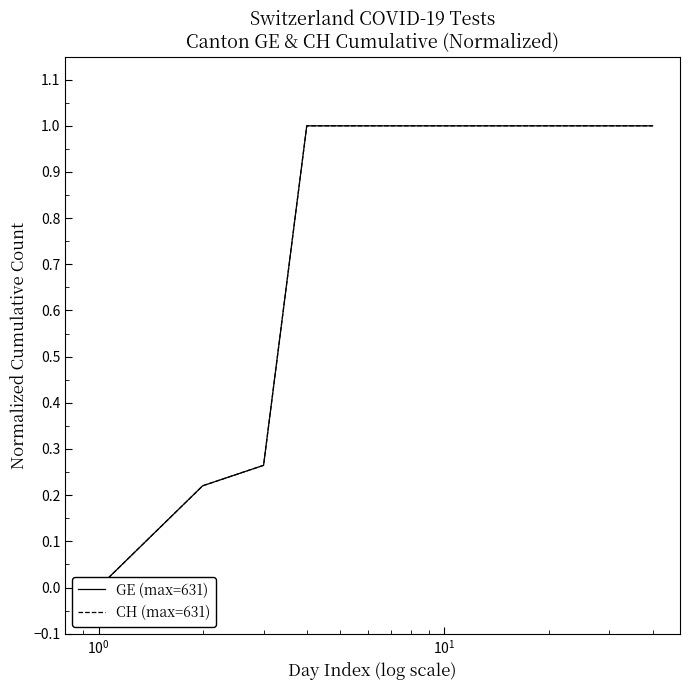

The CH (max=631) series shows 0.1 at $\mathdefault{10^{-1}}$. True or false?

False